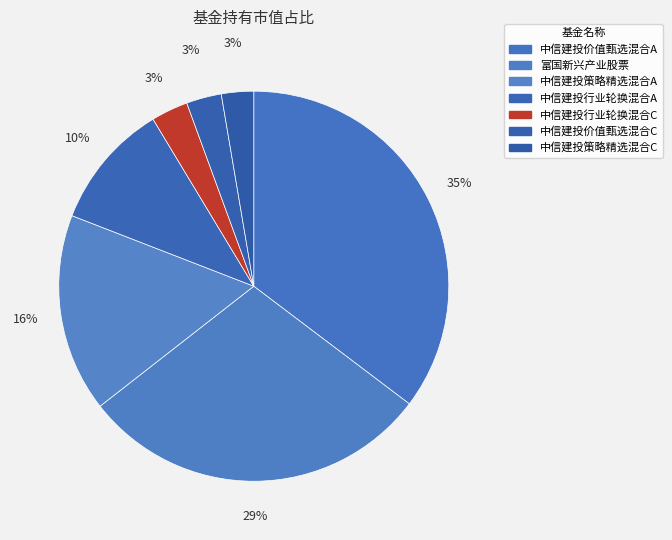

What is the change in value from 中信建投策略精选混合A to 中信建投行业轮换混合C?

-0.1